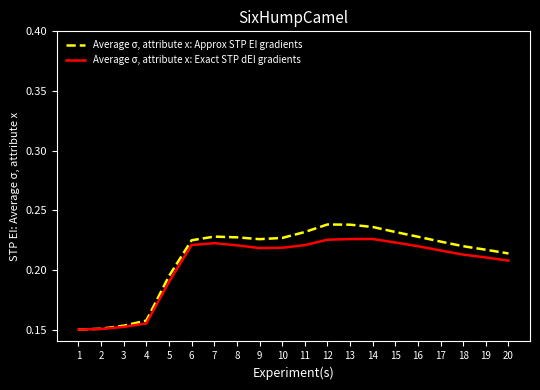

The value of Average σ, attribute x: Approx STP EI gradients at 8 is 0.1. True or false?

False